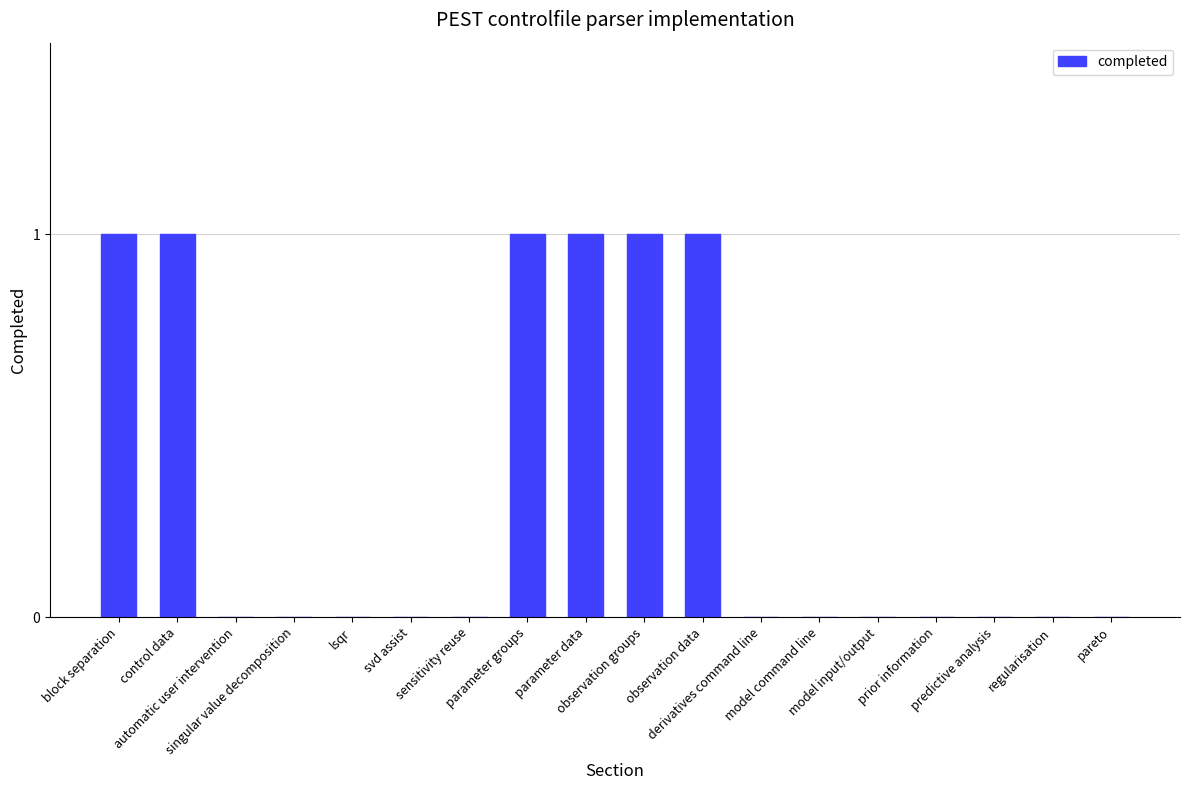

What is the sum of all values?

6